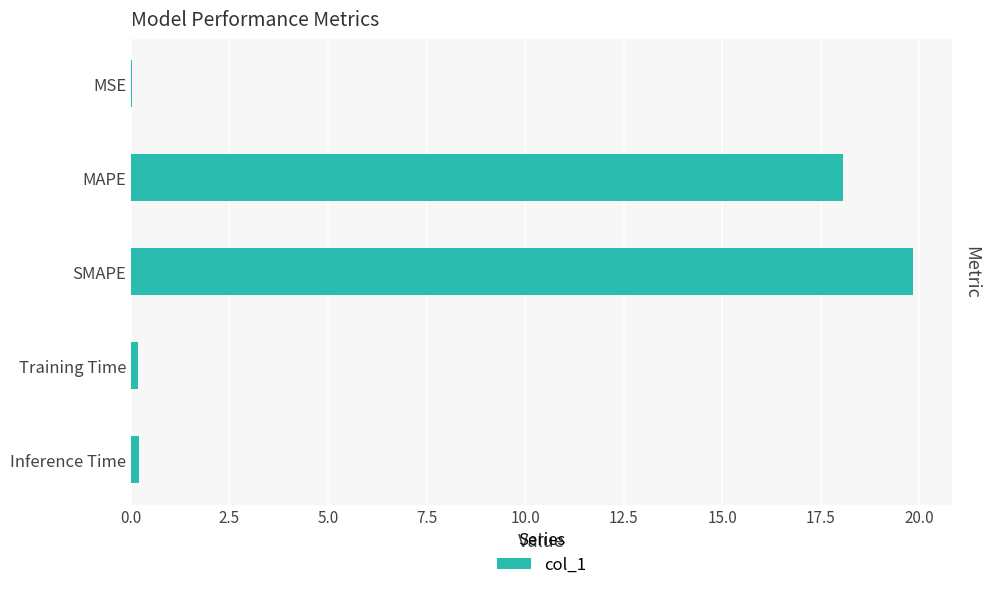

The chart shows a value of 26.8 at SMAPE. True or false?

False